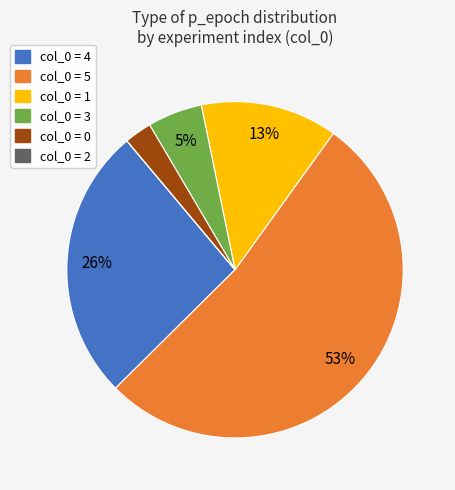

Which slice is the largest?

col_0 = 5